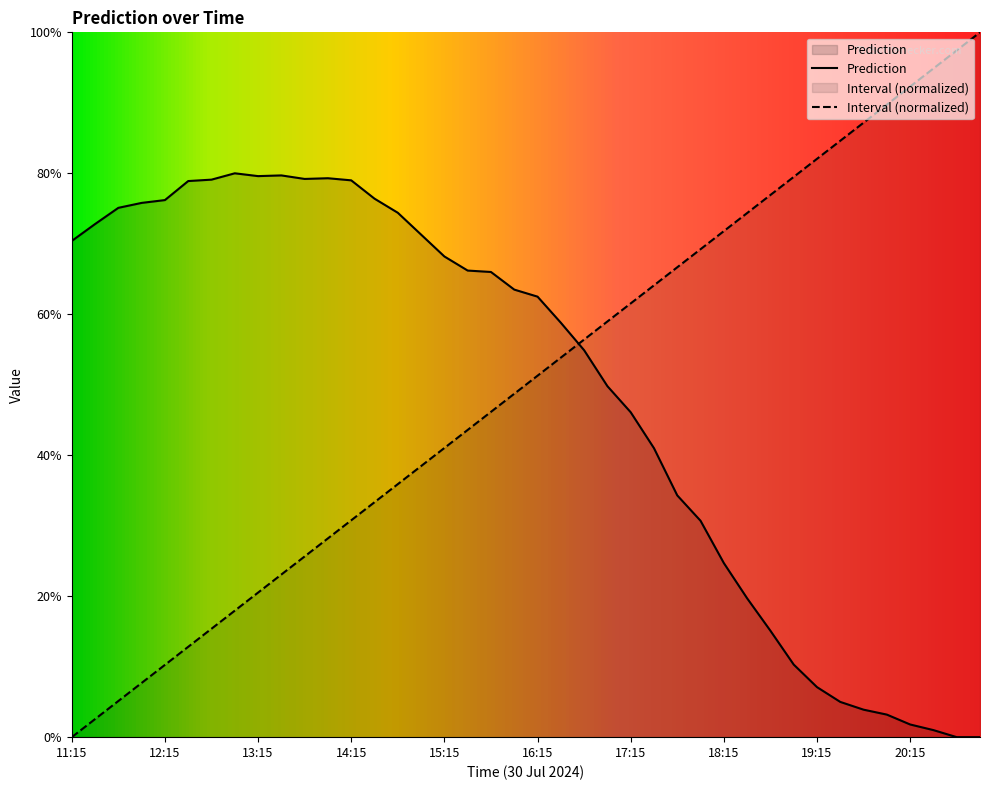

The value of Prediction at 15:30 is 0.4. True or false?

False